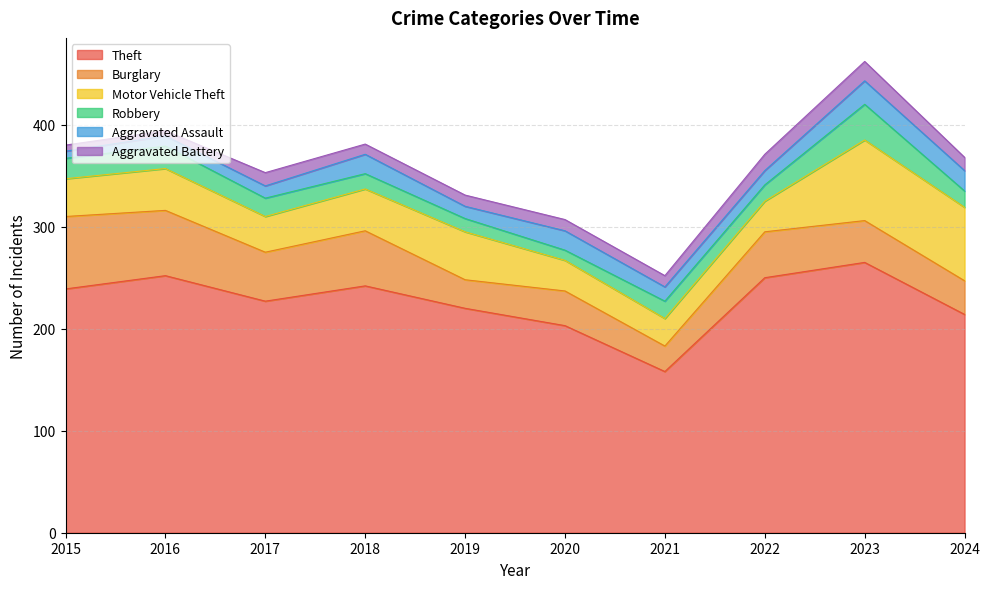

Which series has the largest total across all categories?

Theft